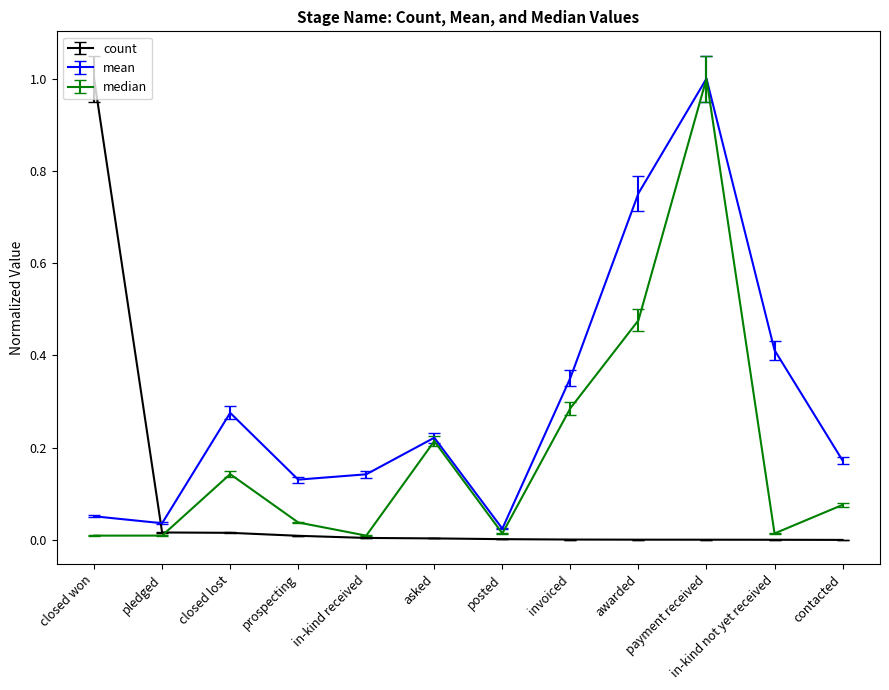

What is the greatest value displayed?

1.0